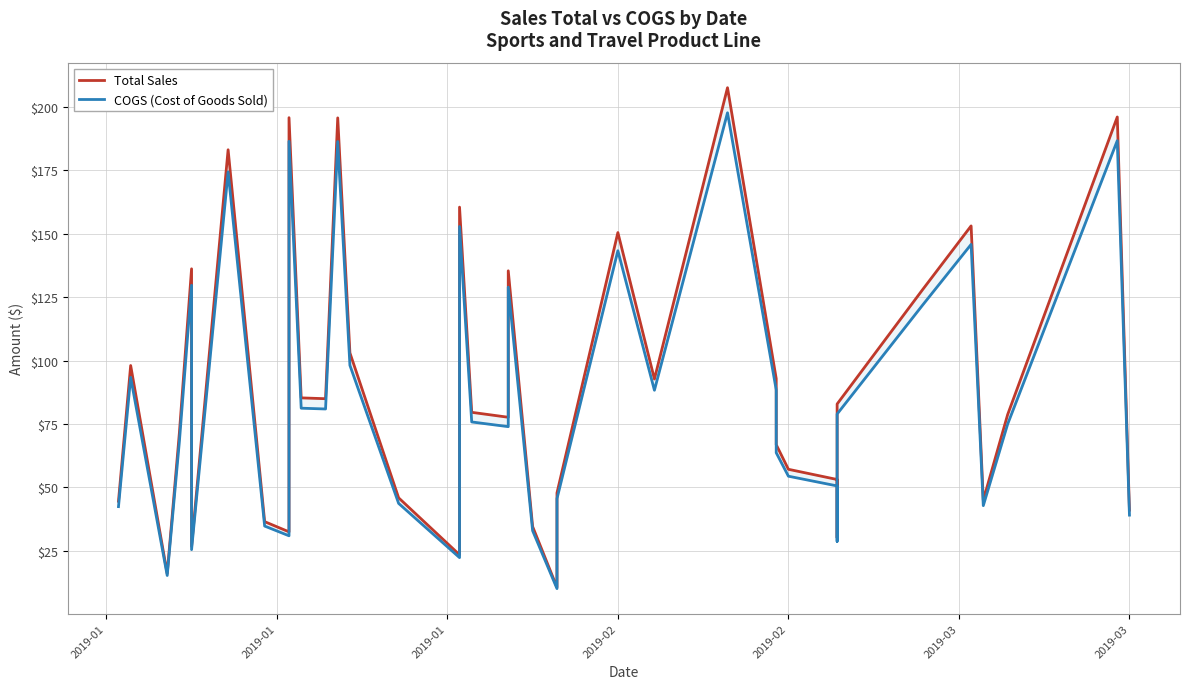

True or false: Total Sales has a value of 33.3 at 2019-02.

False